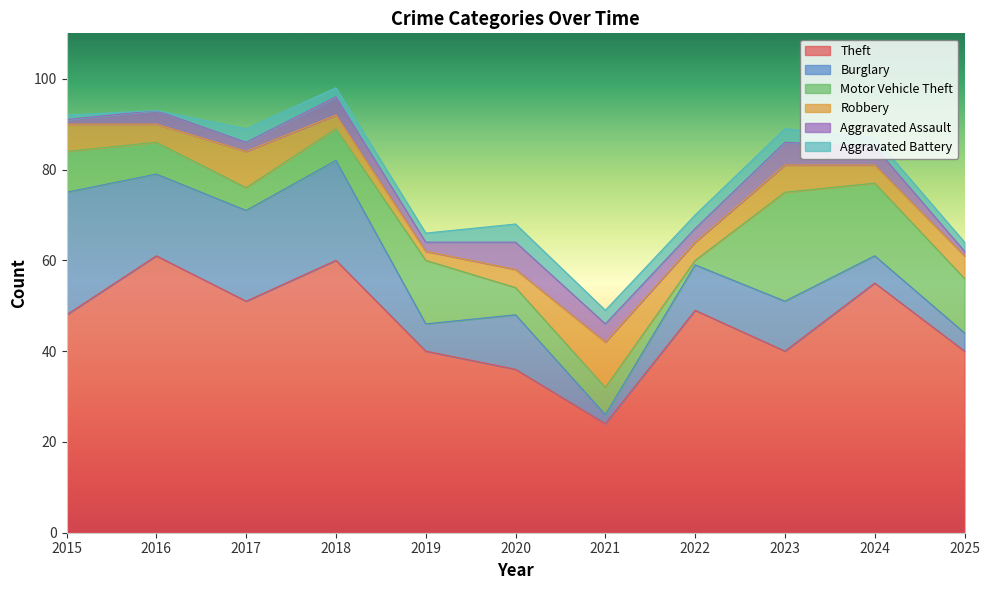

What is the spread (max minus min) of values at 2025?

39